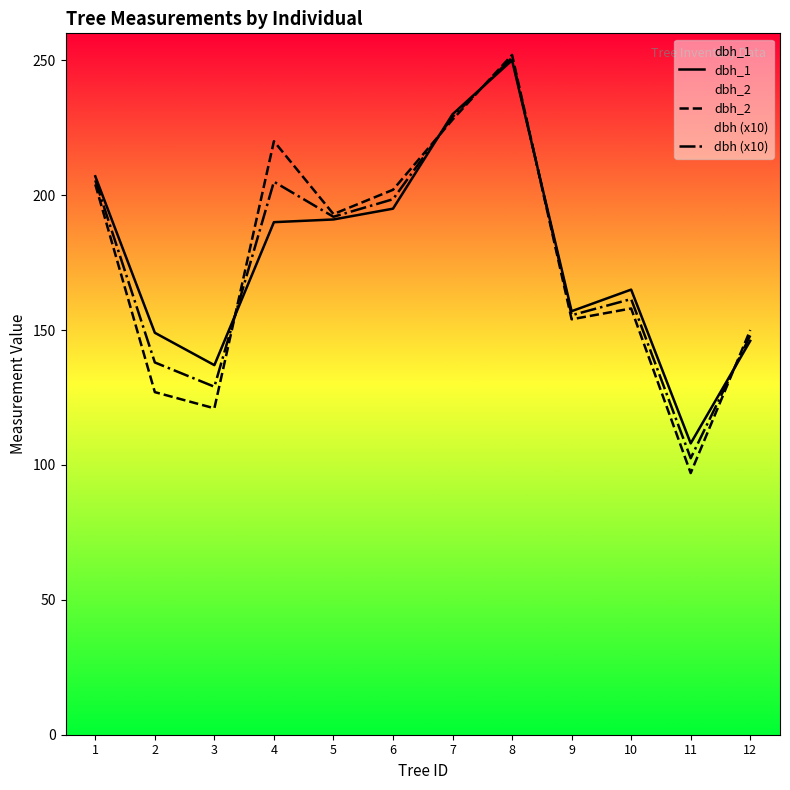

What is the total value across all series at 11?

307.5